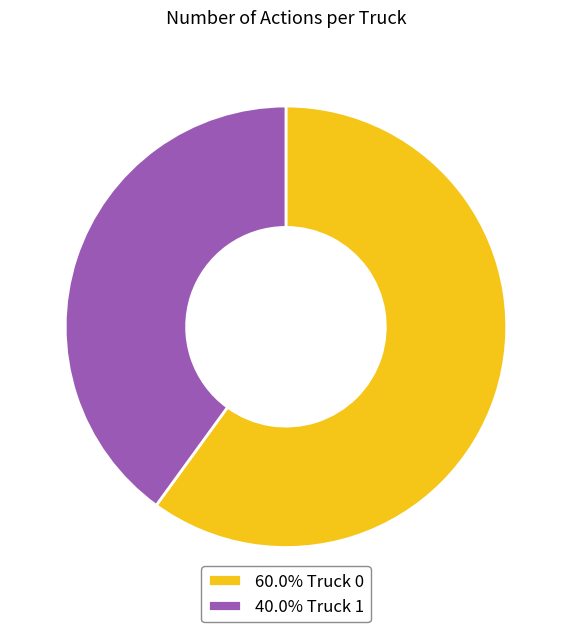

What is the ratio of the value at 60.0% Truck 0 to the value at 40.0% Truck 1?

1.5